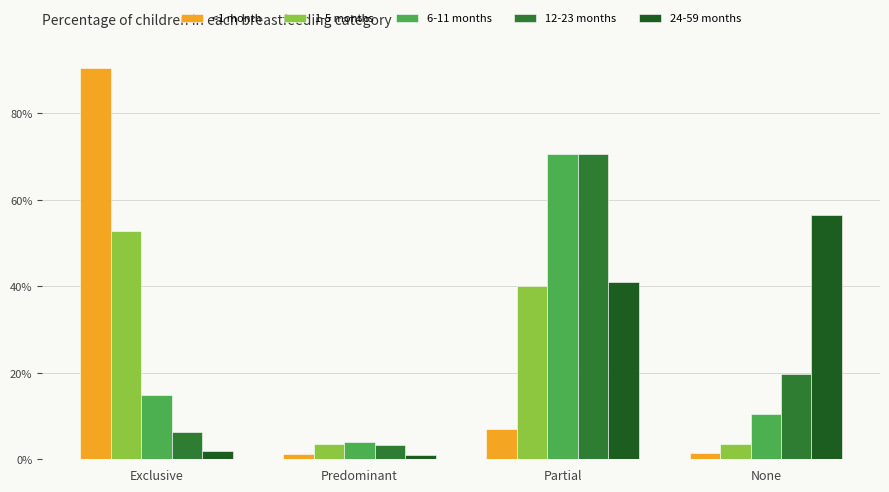

What is the label of the 1st bar from the right?

None